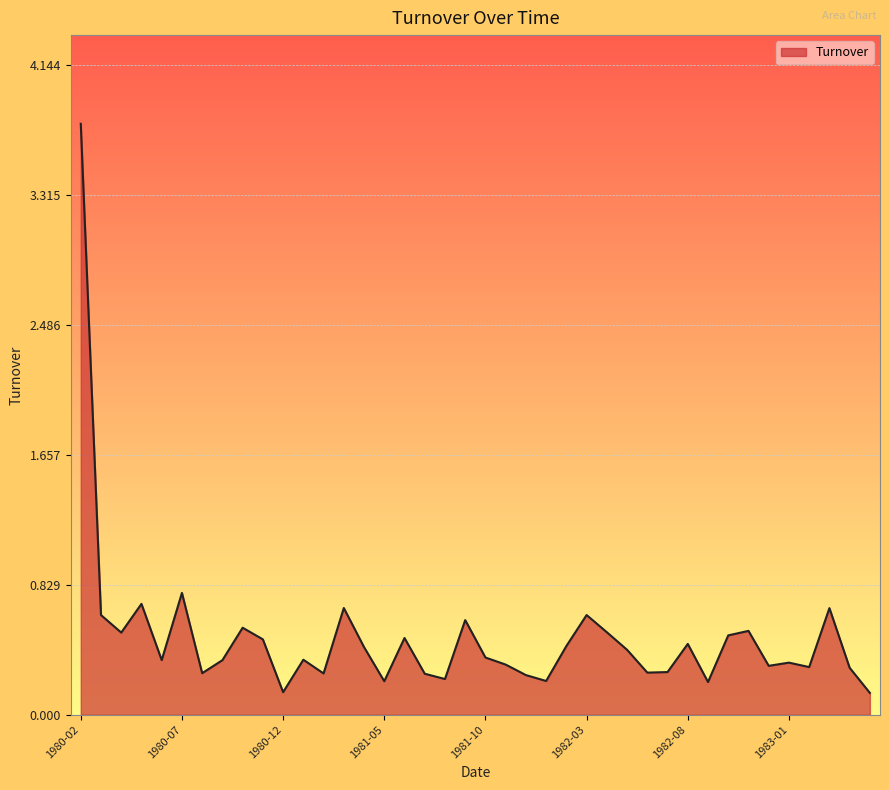

What is the maximum value shown in the chart?

3.8